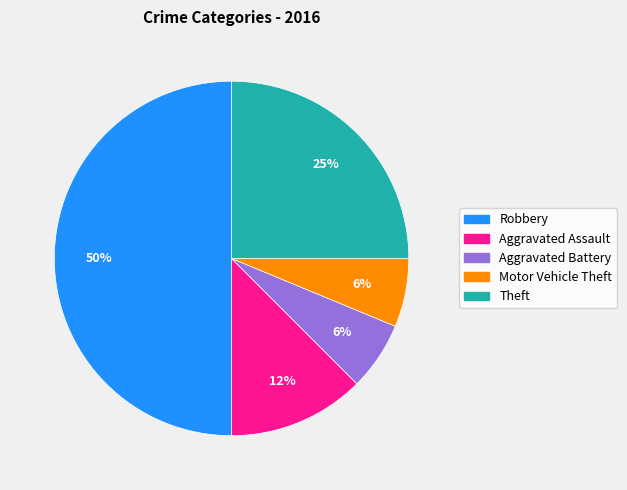

Approximately how many times larger is the value at Theft compared to Robbery?

0.5